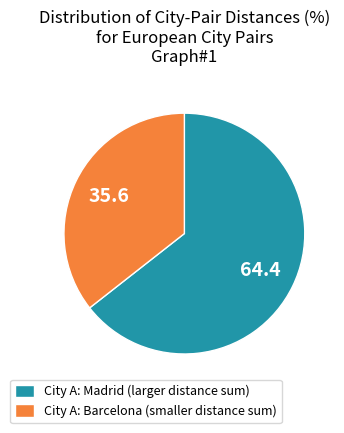

True or false: City A: Madrid (larger distance sum) accounts for 64% of the total.

True